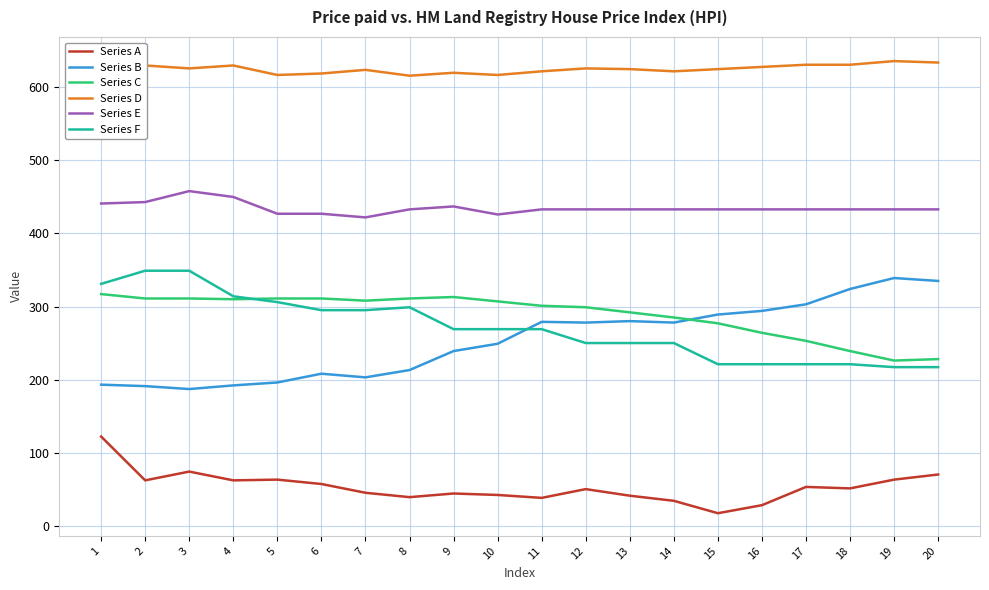

Does the chart display data point markers on the line(s)?

No